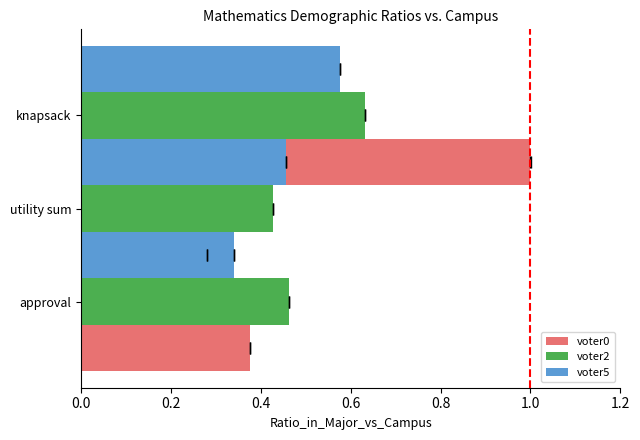

What is the difference between the maximum and minimum values in the voter5 series?

0.2